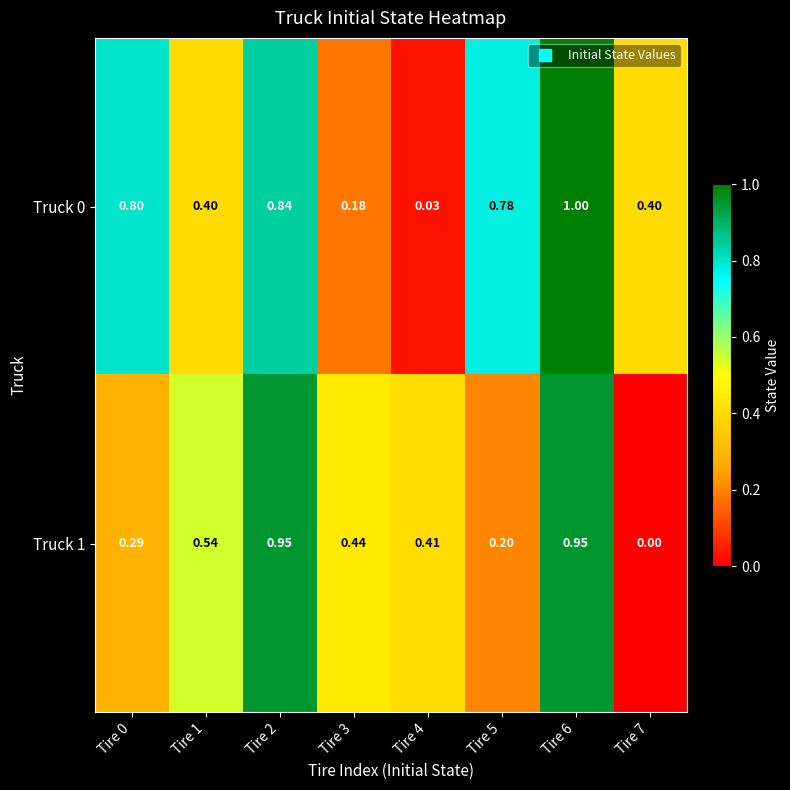

Is the value of Truck 0 at Tire 3 greater than the value of Truck 1 at Tire 2?

No